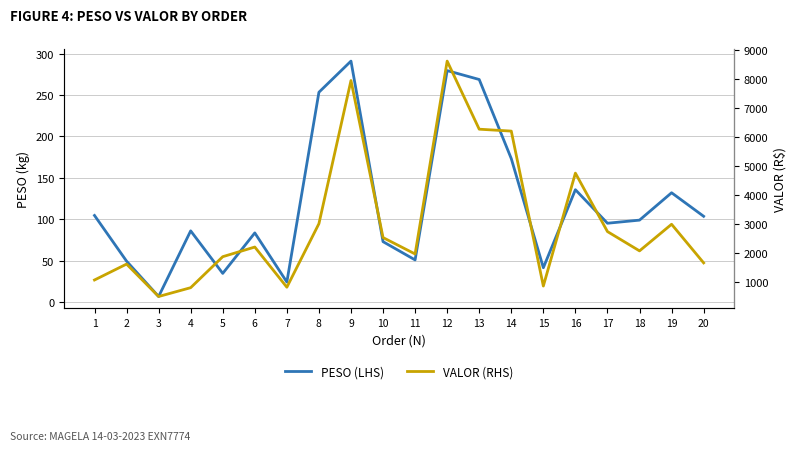

Which category has the lowest value in the PESO (LHS) series?

3